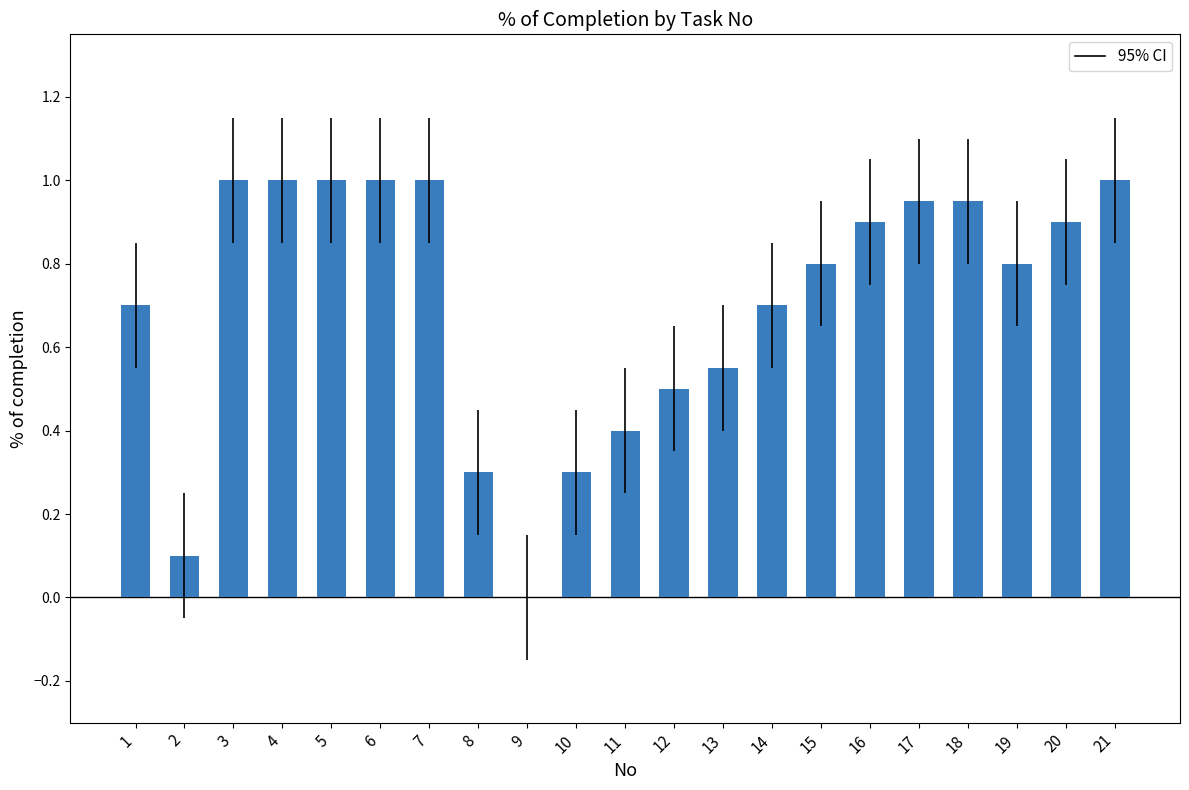

What is the greatest value displayed?

1.0